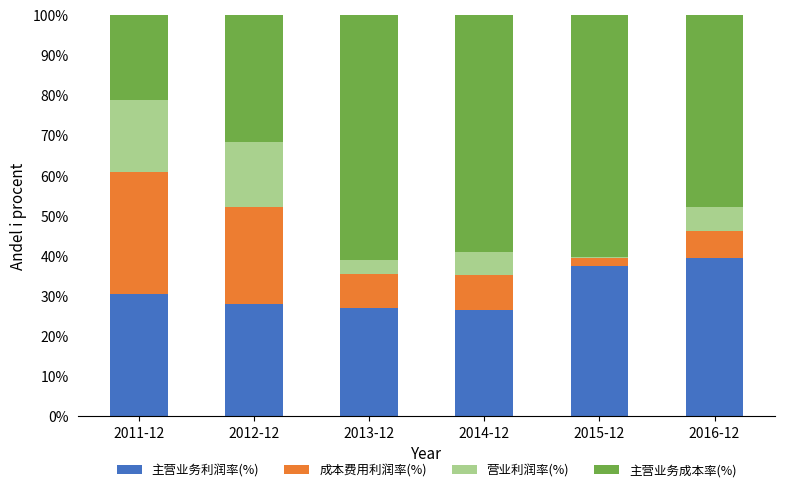

What is the highest value of the 主营业务利润率(%) series?

39.4